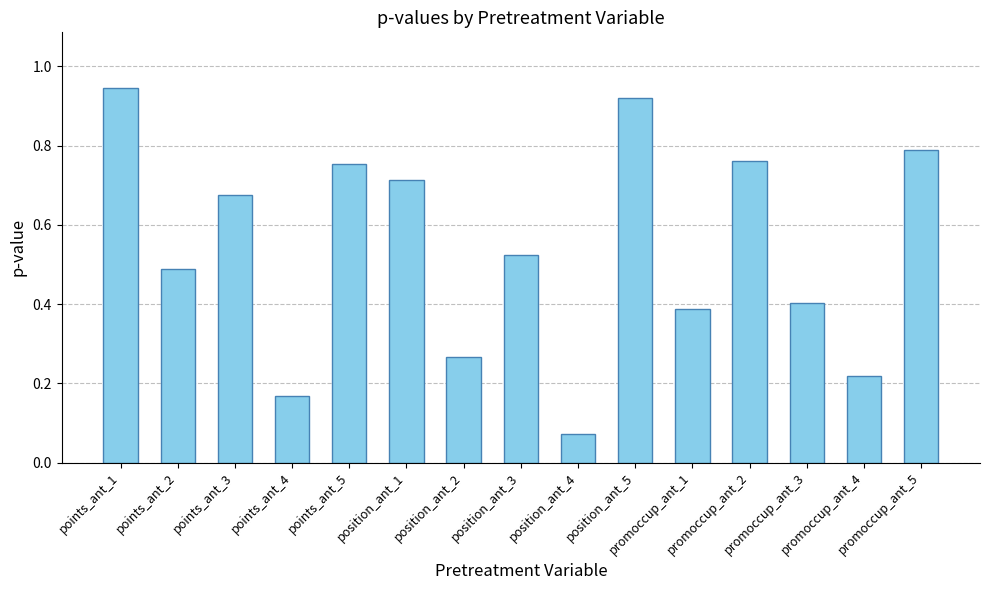

What is the sum of all values?

8.1